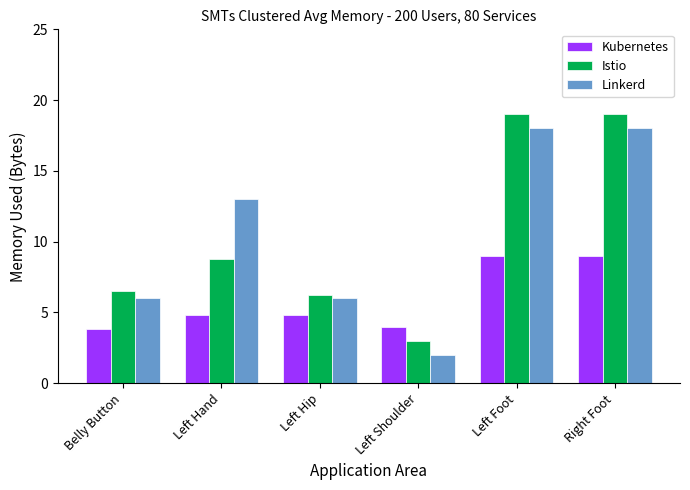

What is the total value across all series at Right Foot?

46.0